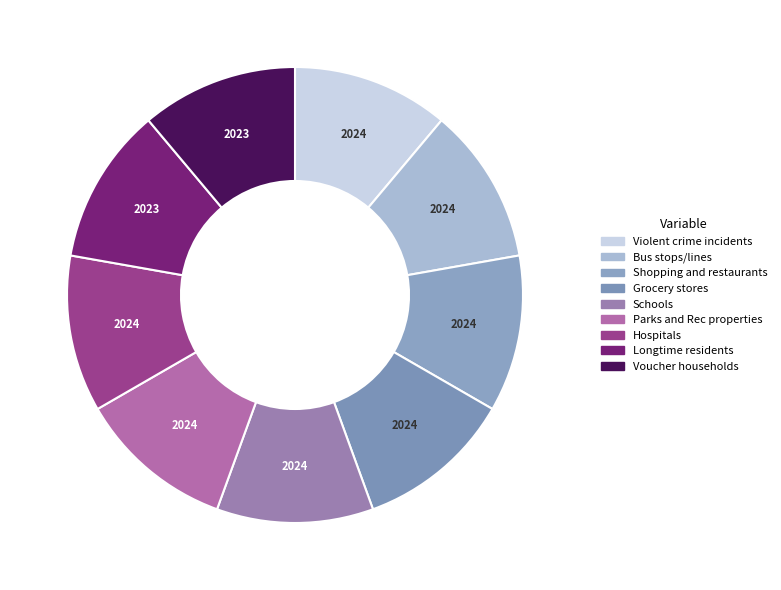

Which has a higher value, Bus stops/lines or Parks and Rec properties?

Bus stops/lines